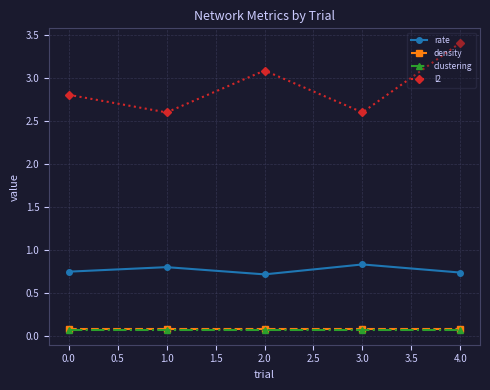

Which series has the largest range (max minus min)?

l2